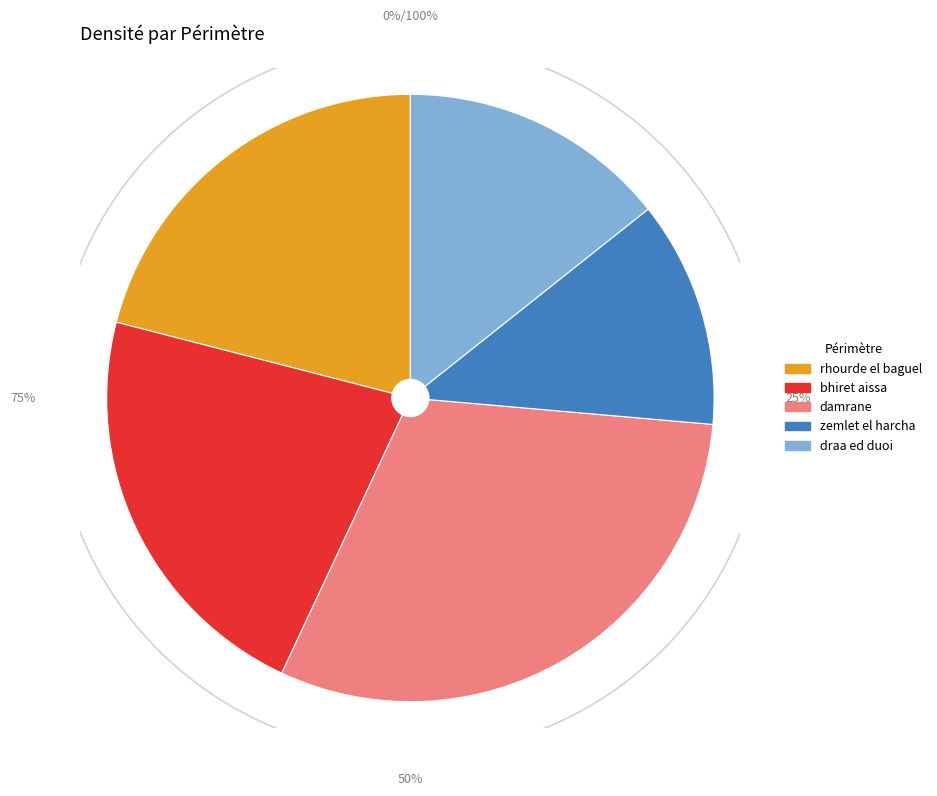

True or false: draa ed duoi accounts for 14% of the total.

True